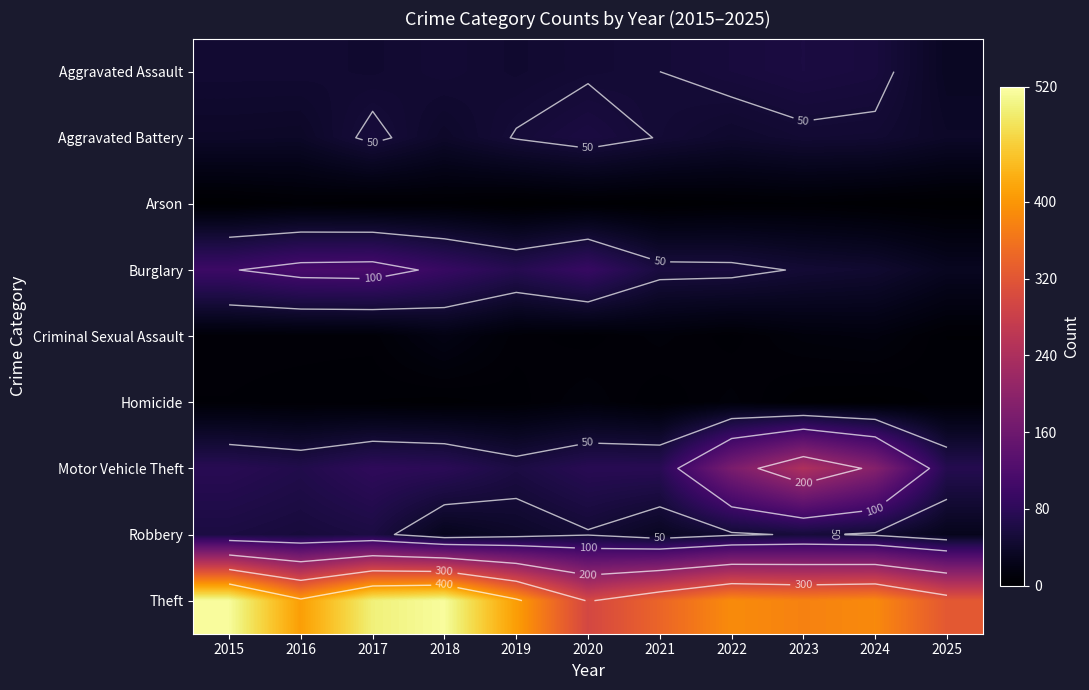

Which has a higher value, 2021 or 2017?

2021